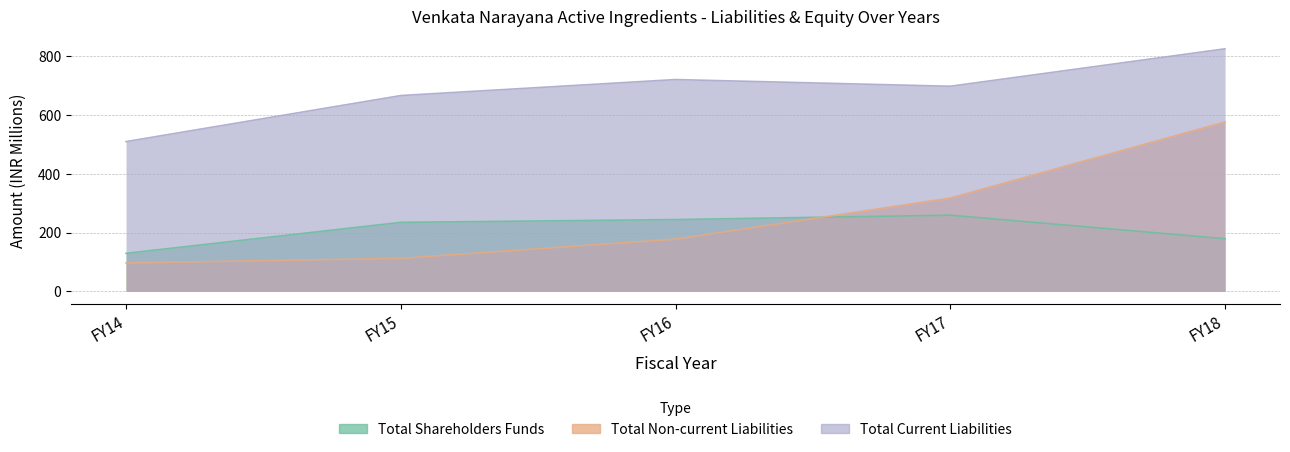

True or false: Total Current Liabilities and Total Non-current Liabilities cross at least once.

False